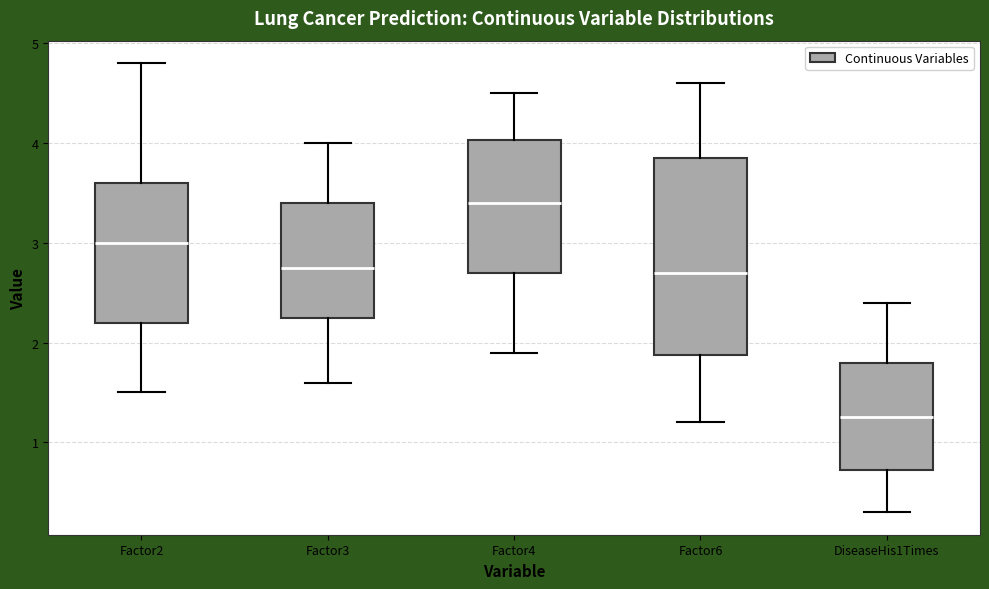

Where does the median line of the box for Factor6 sit on the y-axis? The values are not printed on the chart, so give them approximately, as read against the axis.

2.7